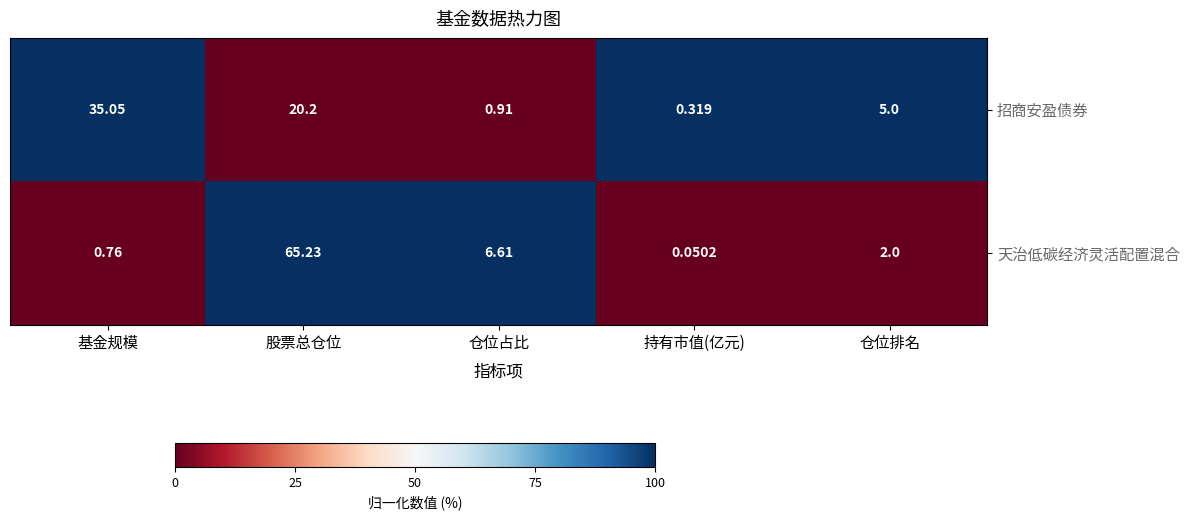

Is the value of 天治低碳经济灵活配置混合 at 股票总仓位 greater than the value of 招商安盈债券 at 股票总仓位?

Yes